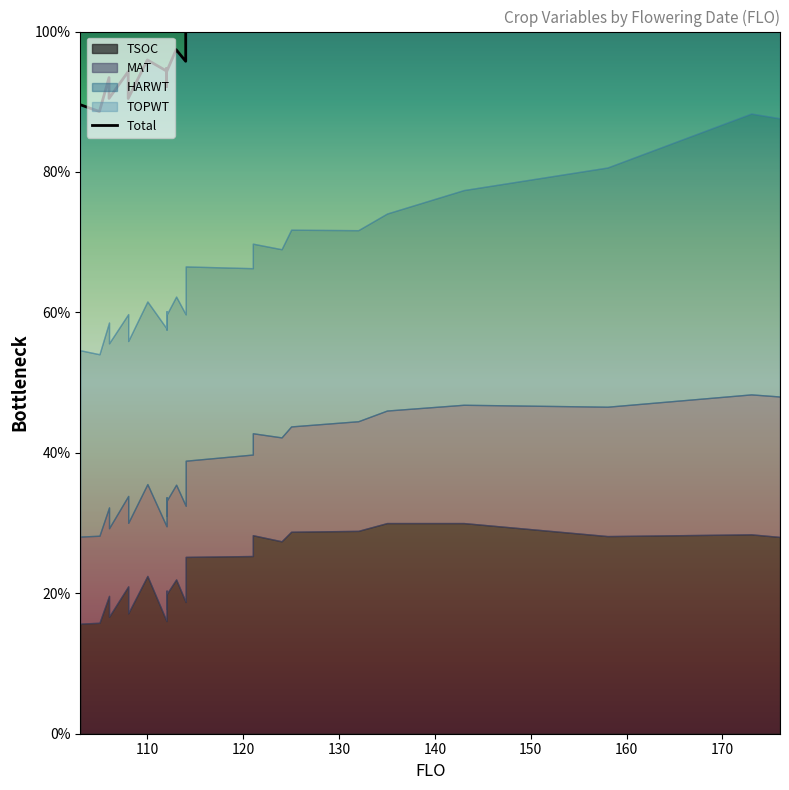

What is the minimum value shown in the chart?

88.6